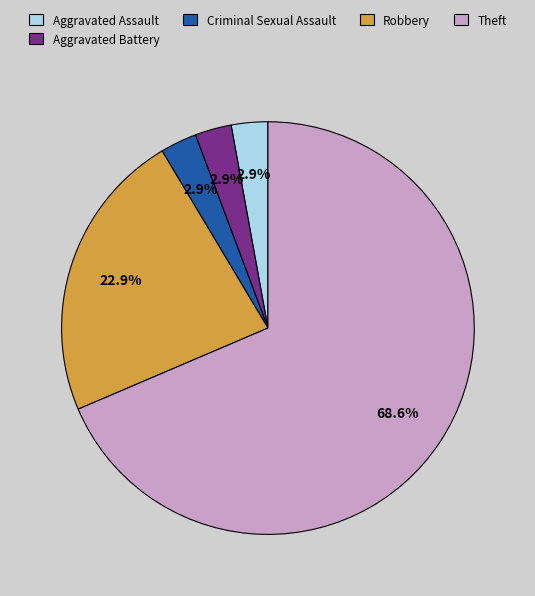

What percentage do Aggravated Assault and Robbery together represent?

25.7%